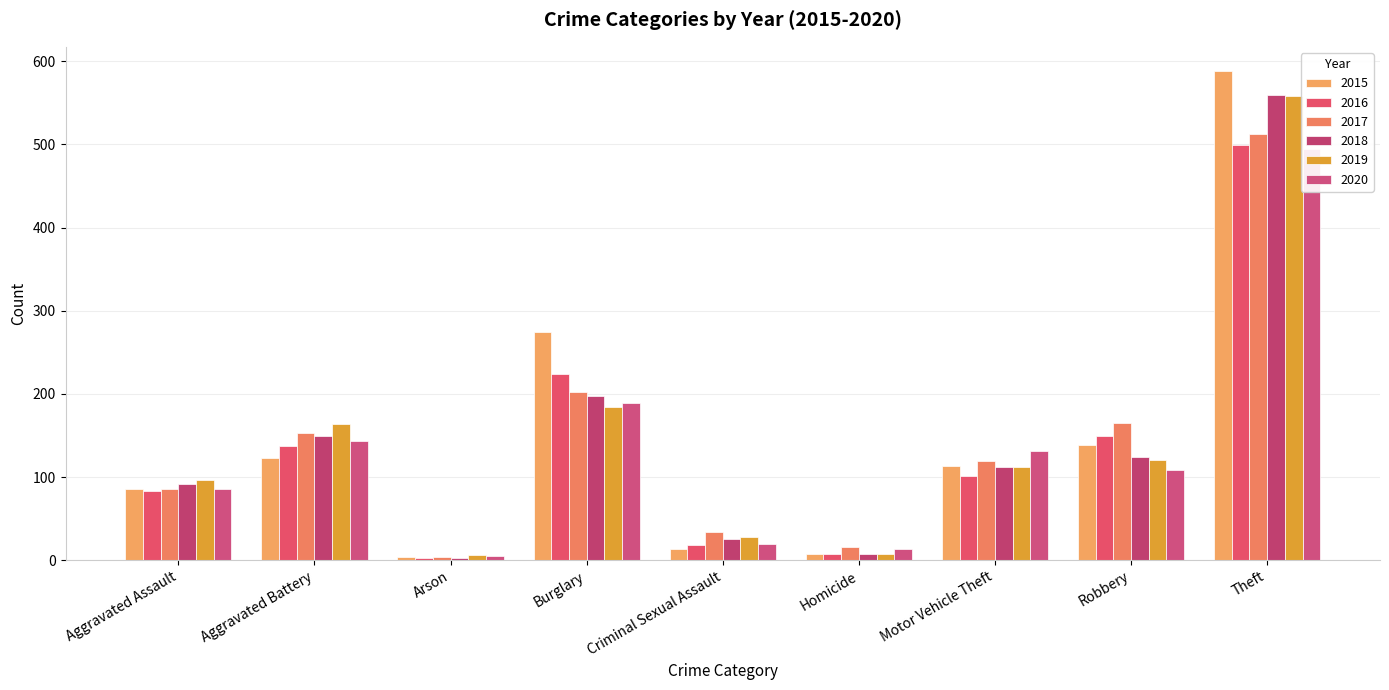

Reading right to left, extract all data points from this chart.

2015: 588	138	113	7	14	274	4	123	85
2016: 499	149	101	8	18	224	2	137	83
2017: 512	165	119	16	34	202	4	153	85
2018: 560	124	112	7	26	197	3	149	91
2019: 558	120	112	8	28	184	6	164	97
2020: 495	108	131	13	20	189	5	143	86